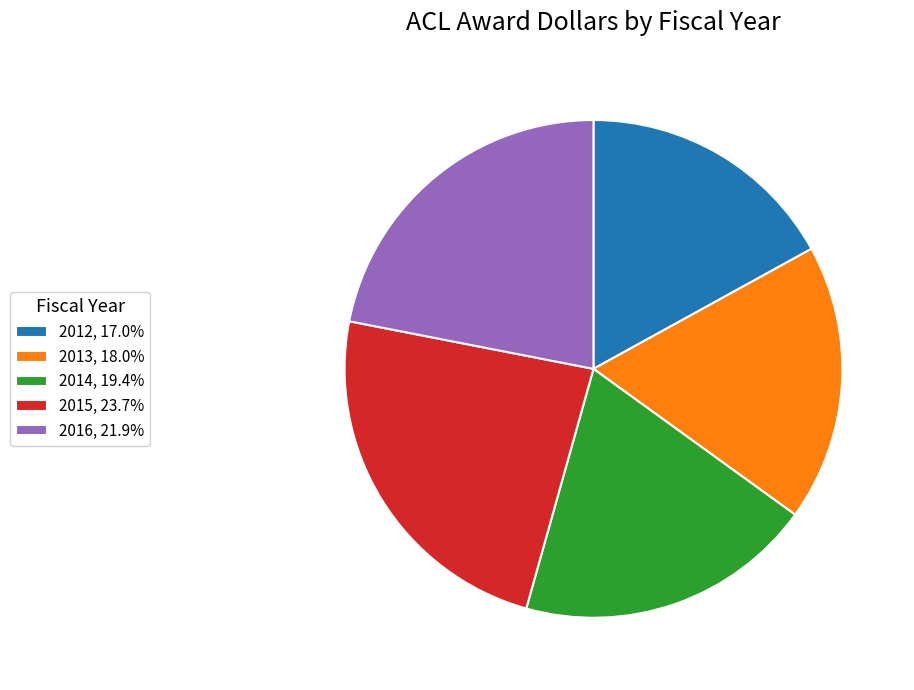

What is the ratio of the value at 2016, 21.9% to the value at 2015, 23.7%?

0.9